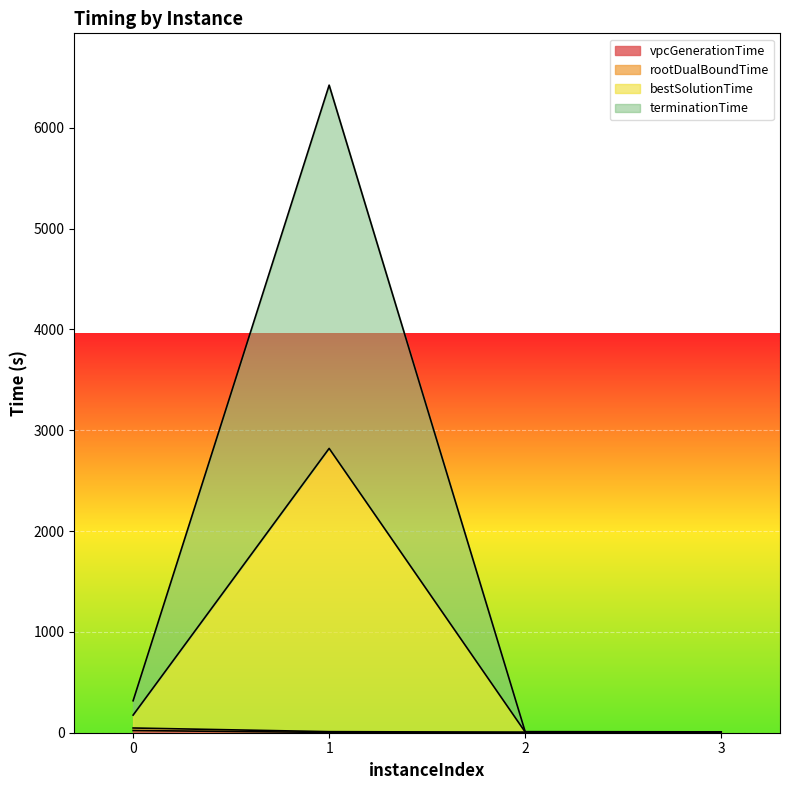

What is the total value across all series at 1?

6422.9